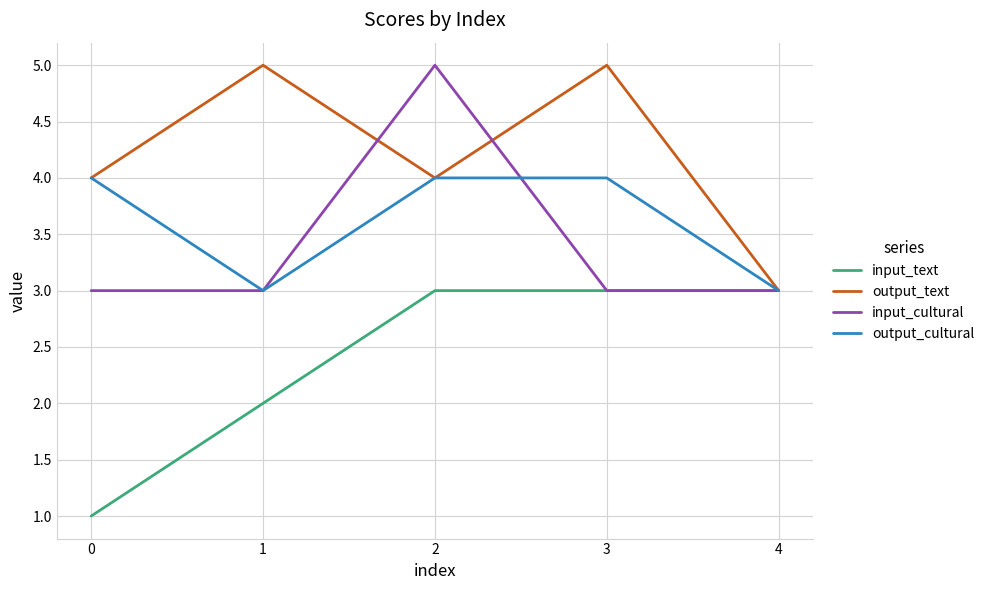

Where is the first local minimum for output_cultural?

1